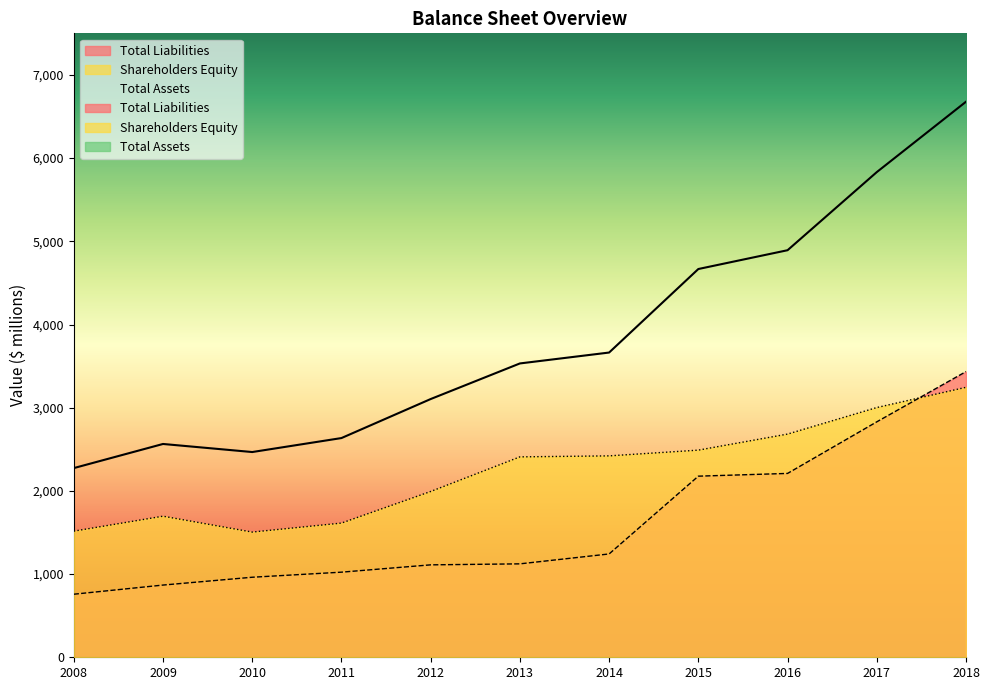

What is the difference between the maximum and second lowest values in the Total Assets series?

4211